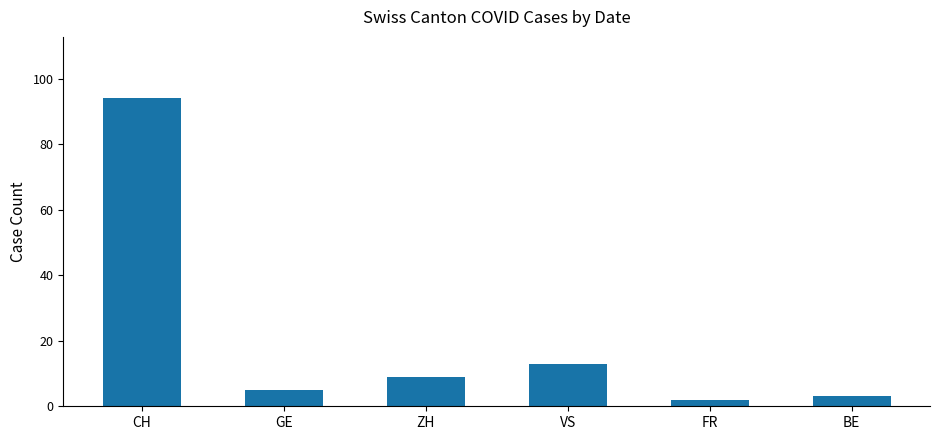

Rank the categories by value from highest to lowest.

CH, VS, ZH, GE, BE, FR